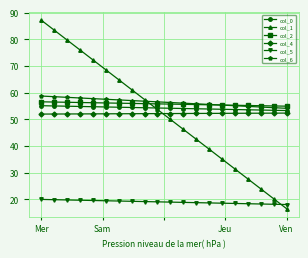

Which series has the widest spread of values?

col_1